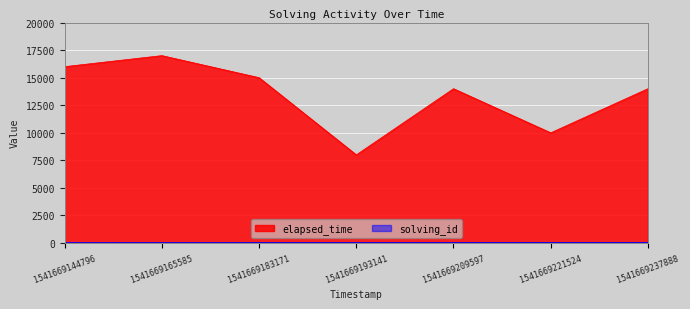

How many elapsed_time values are between 10000 and 16000?

5